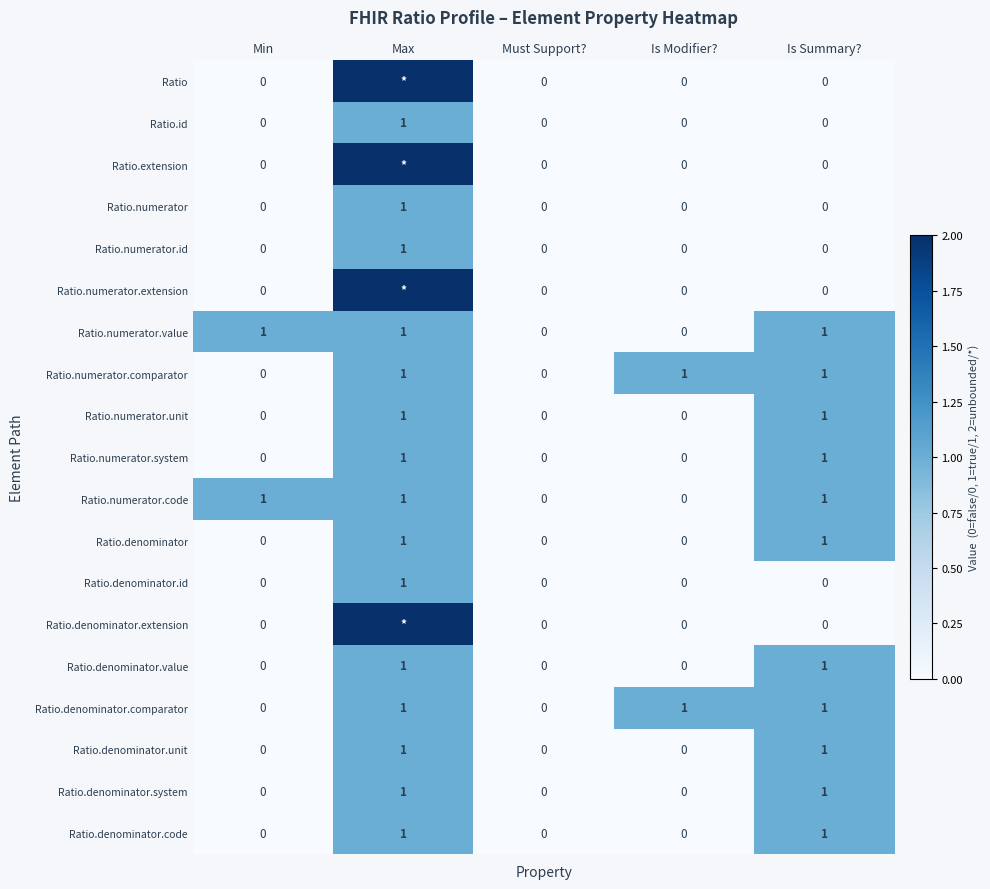

At which category does the chart reach its minimum across all series?

Min